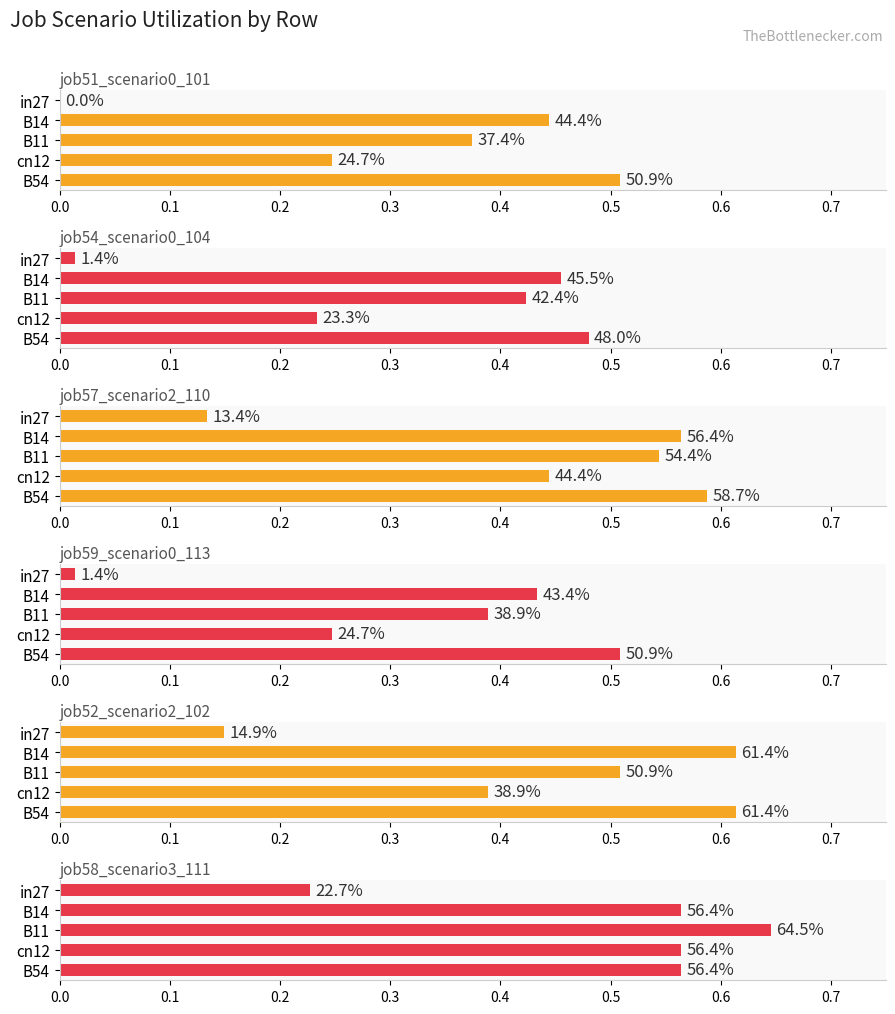

What is the value of the job58_scenario3_111 bar at the 5th from the left?

0.6